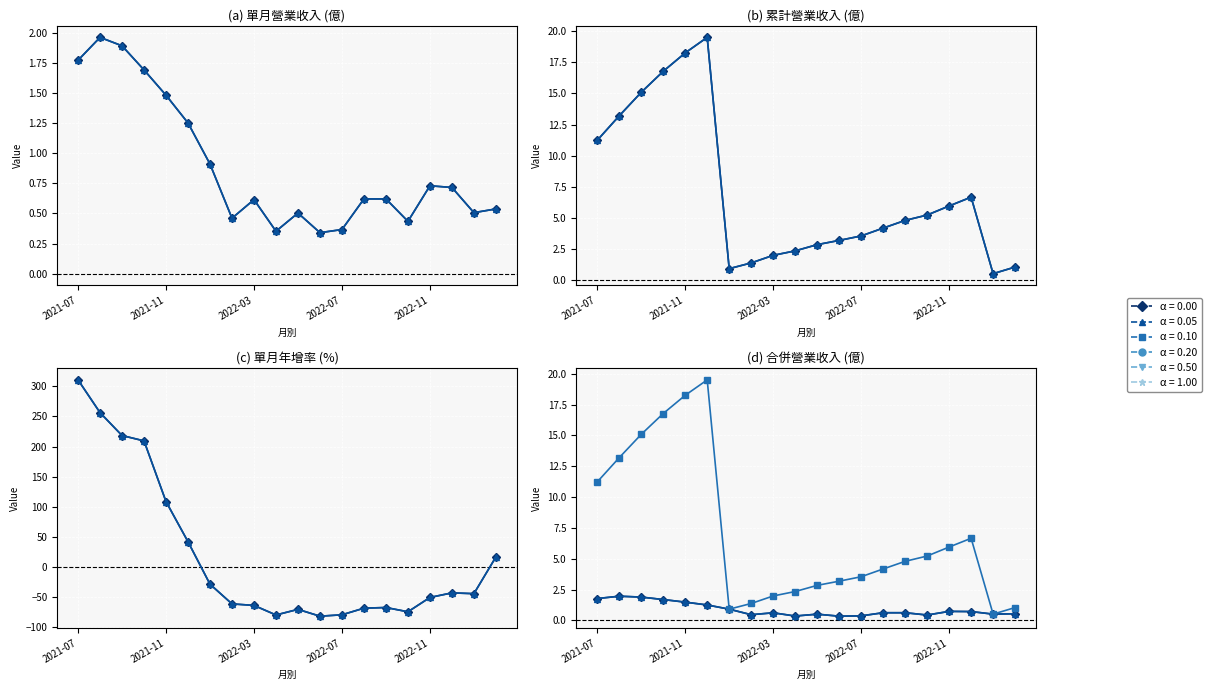

Is it true that col_15 (合併累計億) equals 24.0 at 2022-07?

False